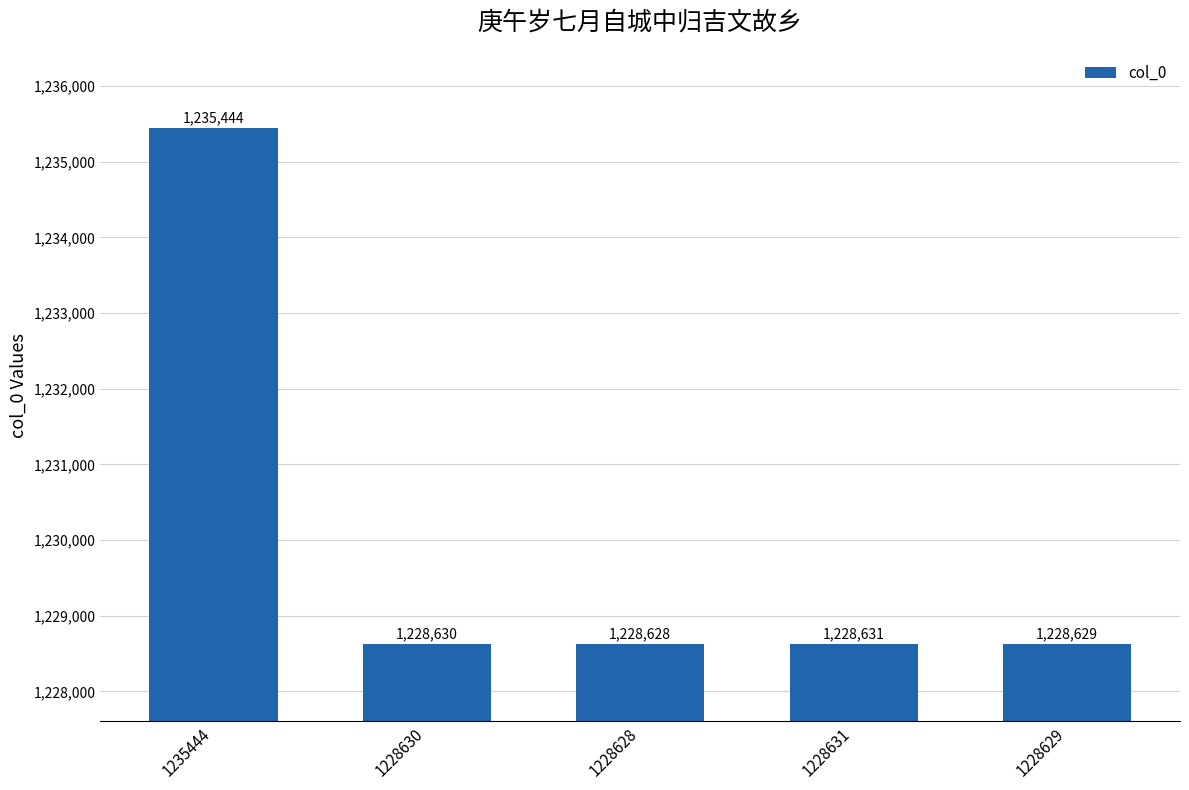

What position from the left is 1228631?

4